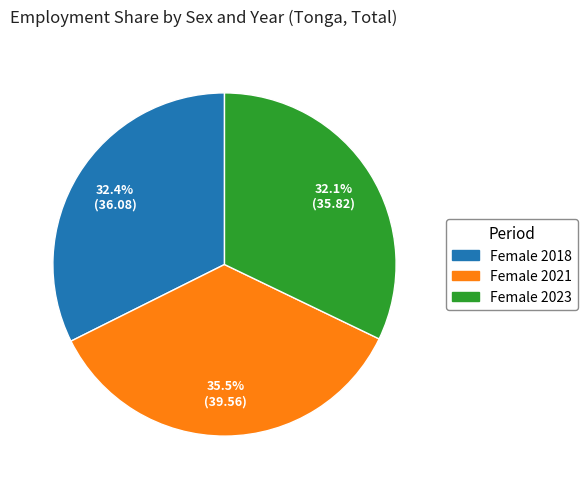

To the nearest percent, what is the difference between the largest and smallest slice percentages?

3%